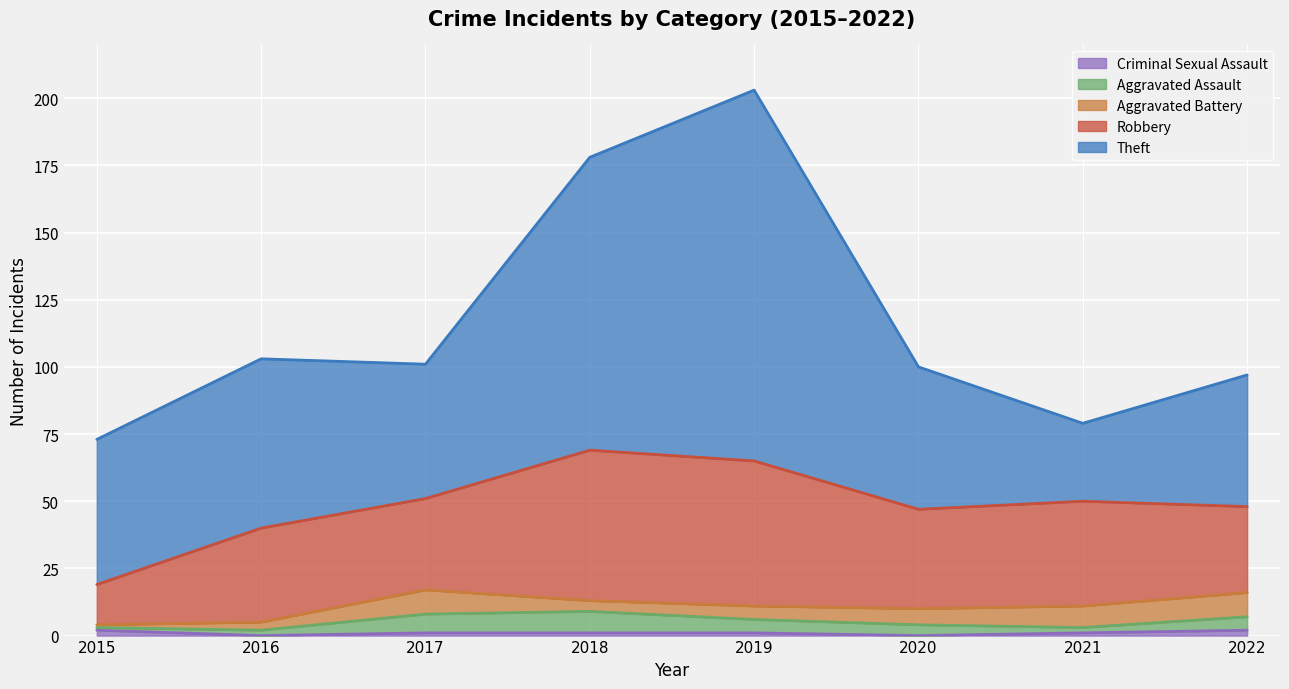

How many Aggravated Battery values are between 4 and 9?

6